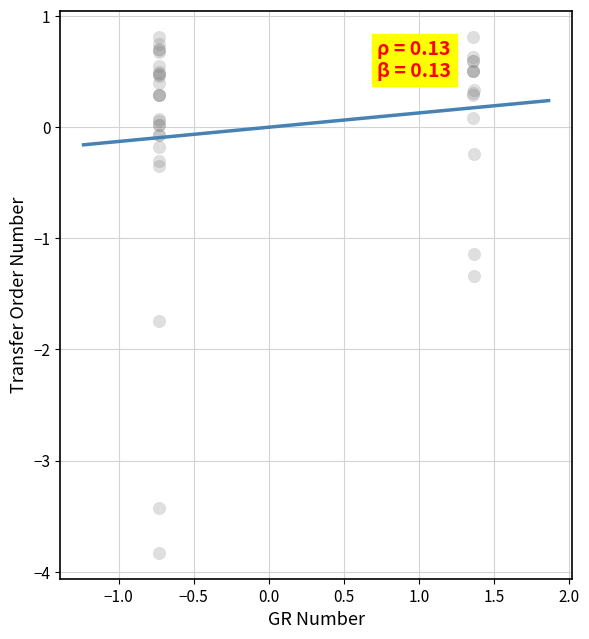

What Y value in the scatter plot is closest to -1?

-1.1